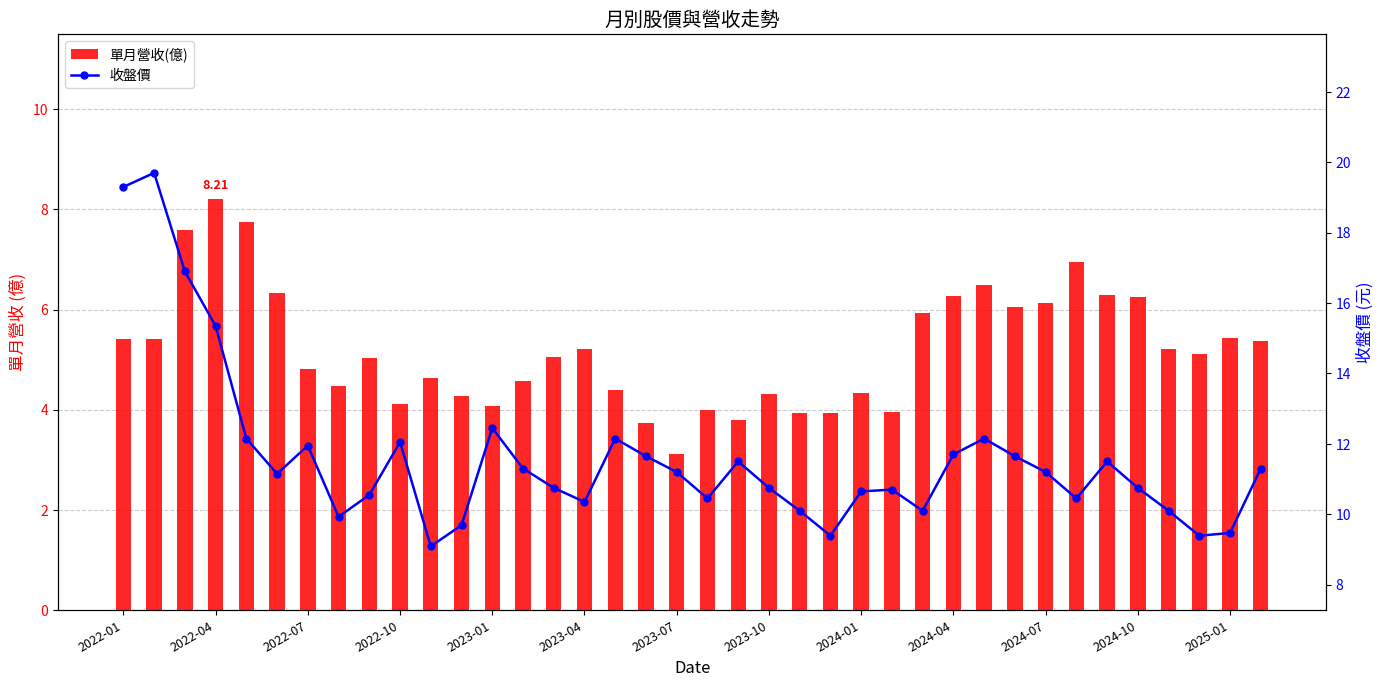

How many data points in 收盤價 are less than 11?

18